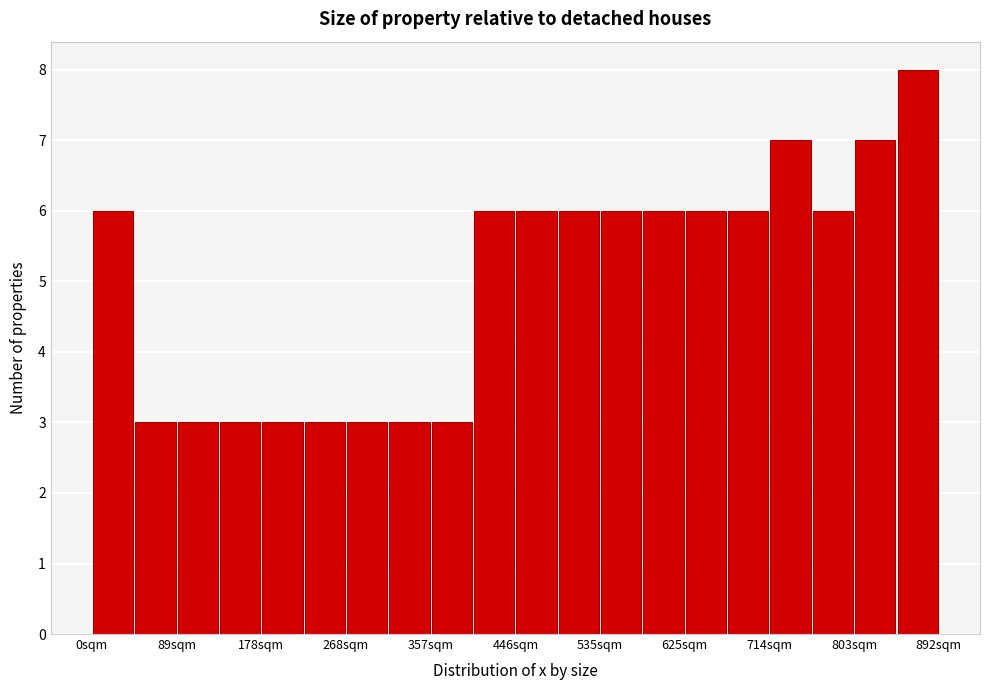

Reading left to right, transcribe this chart: for each bar, give the range it covers on the x-axis and its height. Neither the bar edges nor the heights are printed on the chart, so give them approximately, as read against the axes.

0 to 40: 6
40 to 90: 3
90 to 130: 3
130 to 180: 3
180 to 220: 3
220 to 270: 3
270 to 310: 3
310 to 360: 3
360 to 400: 3
400 to 450: 6
450 to 490: 6
490 to 540: 6
540 to 580: 6
580 to 620: 6
620 to 670: 6
670 to 710: 6
710 to 760: 7
760 to 800: 6
800 to 850: 7
850 to 890: 8